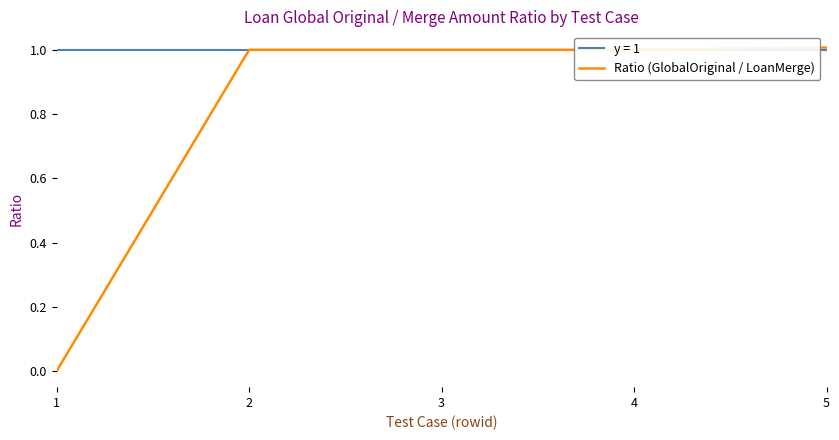

Is this an area chart (filled region under the line)?

No